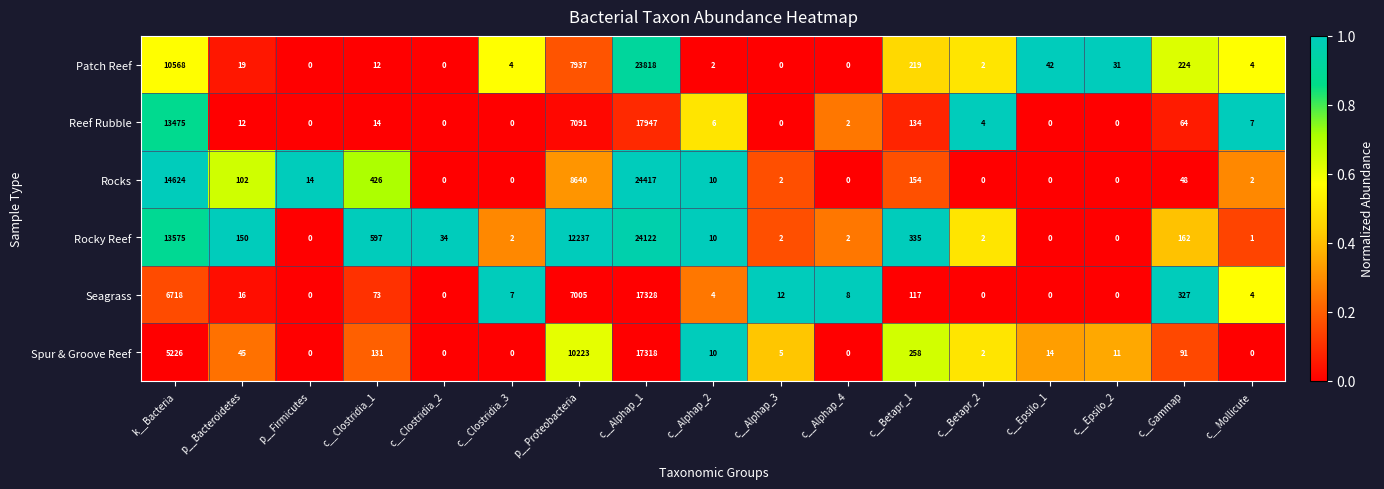

What is the spread (max minus min) of values at c__Betapr_2?

4